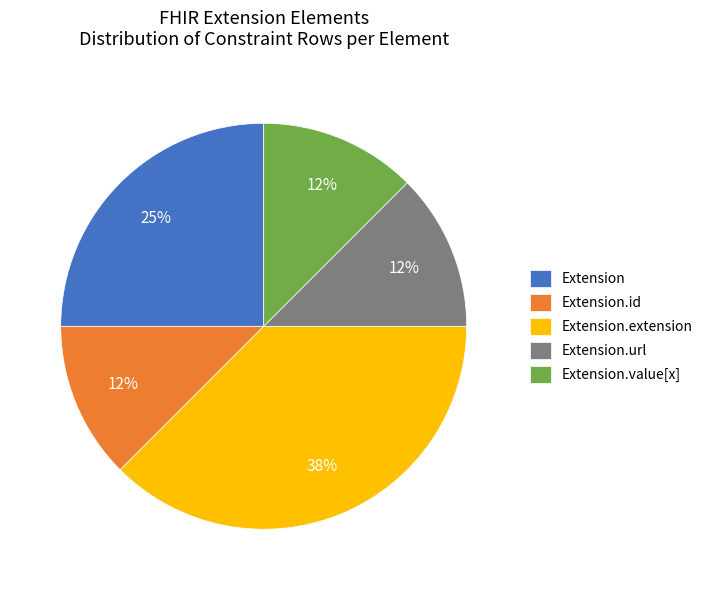

Approximately how many times larger is the value at Extension.id compared to Extension.value[x]?

1.0